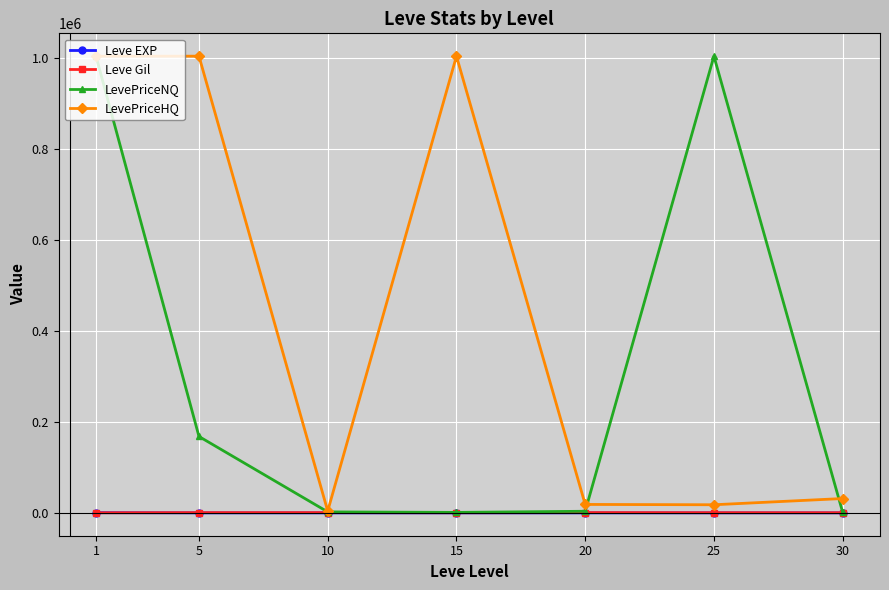

True or false: LevePriceNQ has more than 0 interior local peaks.

True